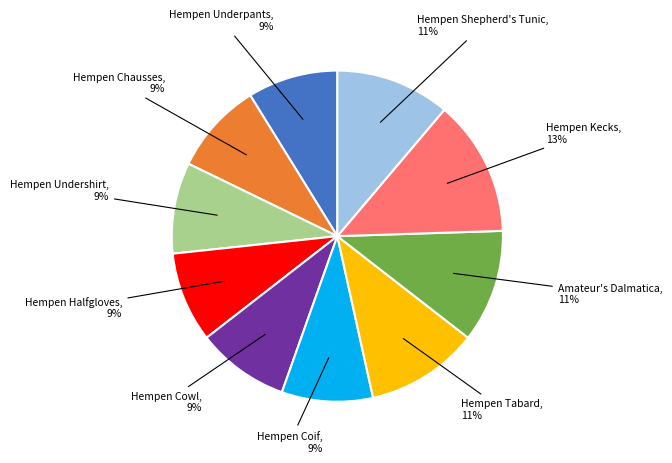

Is there a majority slice in this chart?

No